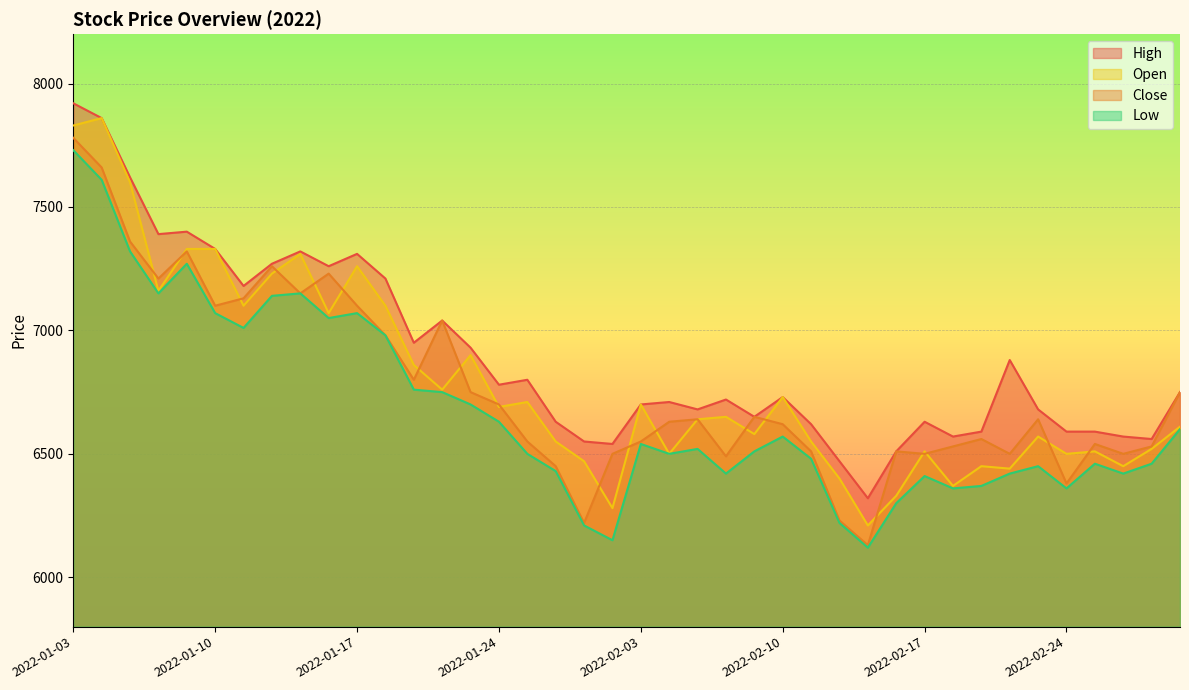

At which label does Open reach its minimum?

2022-02-15